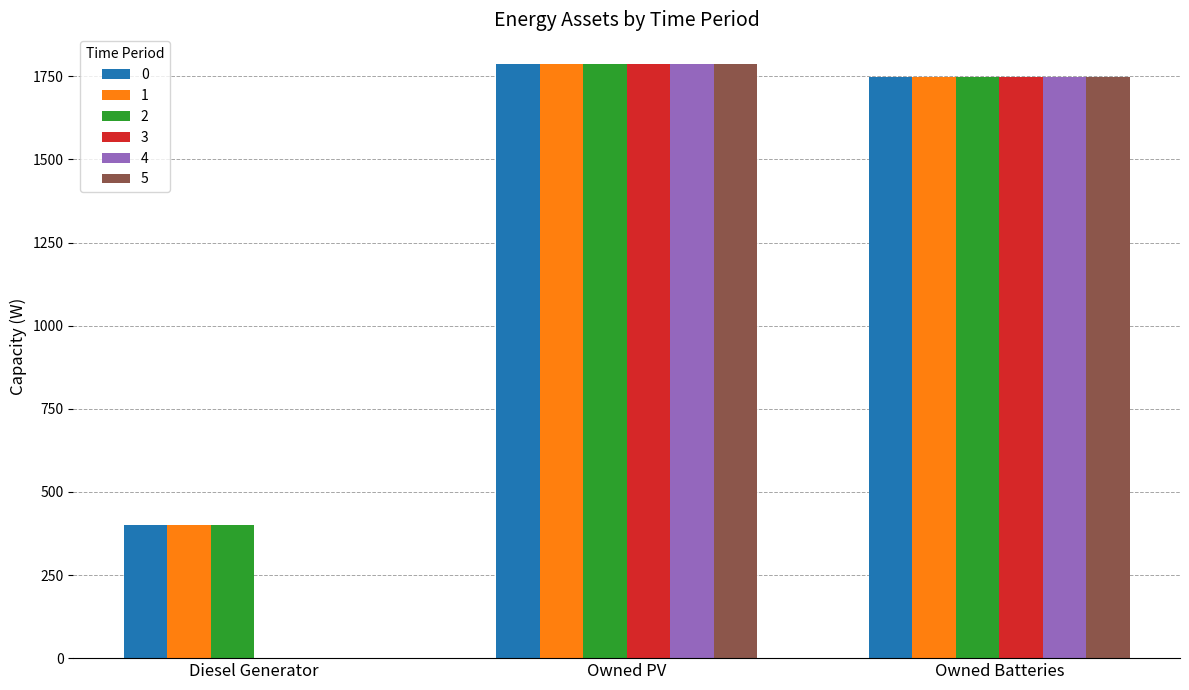

Is it true that 5 equals 1749 at Owned Batteries?

True